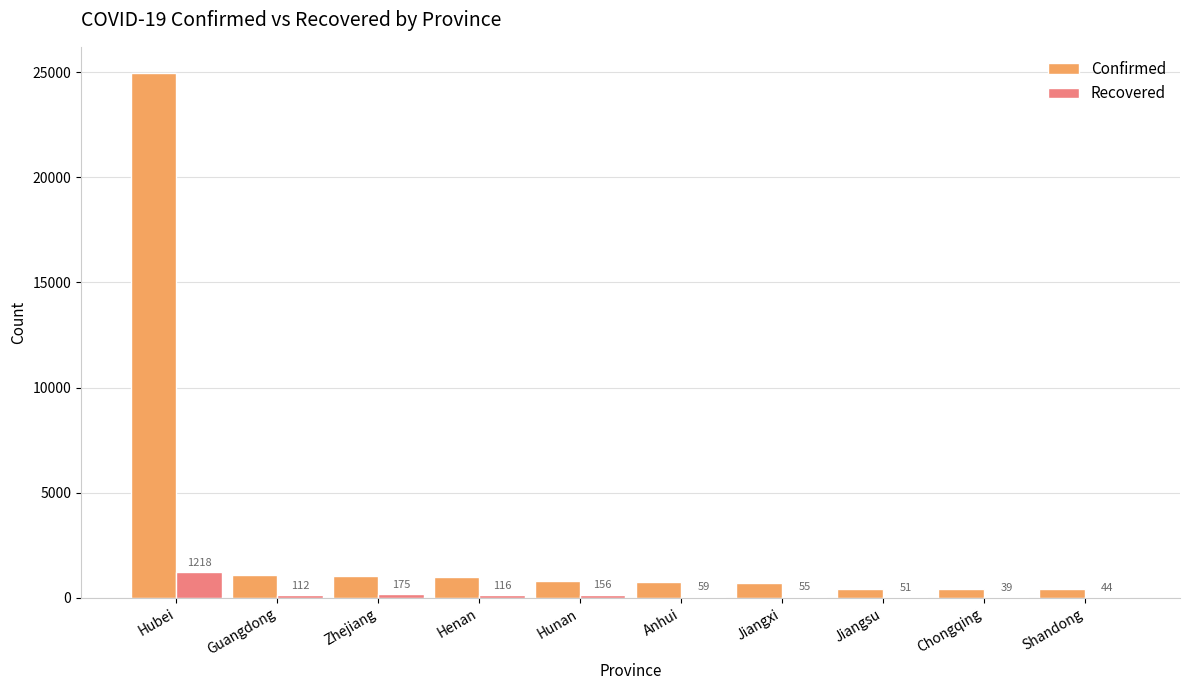

Reading left to right, what are all the values shown in this chart?

Confirmed: 24953	1095	1048	981	803	733	698	439	428	416
Recovered: 1218	112	175	116	156	59	55	51	39	44